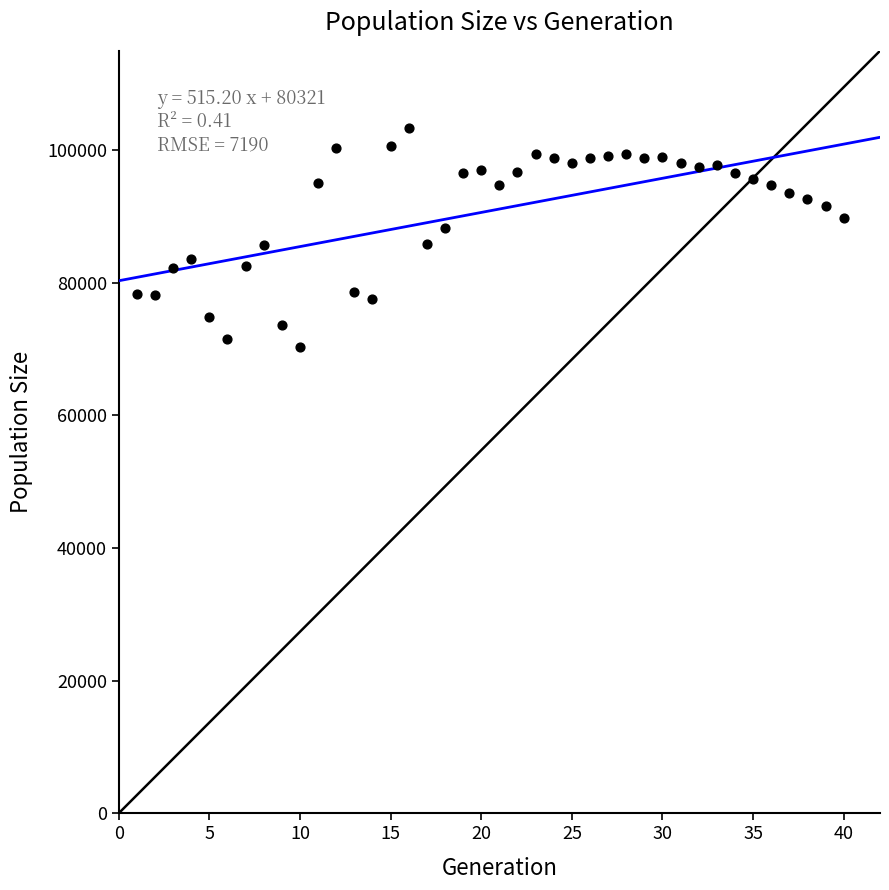

What is the range of Y values (max minus min)?

32905